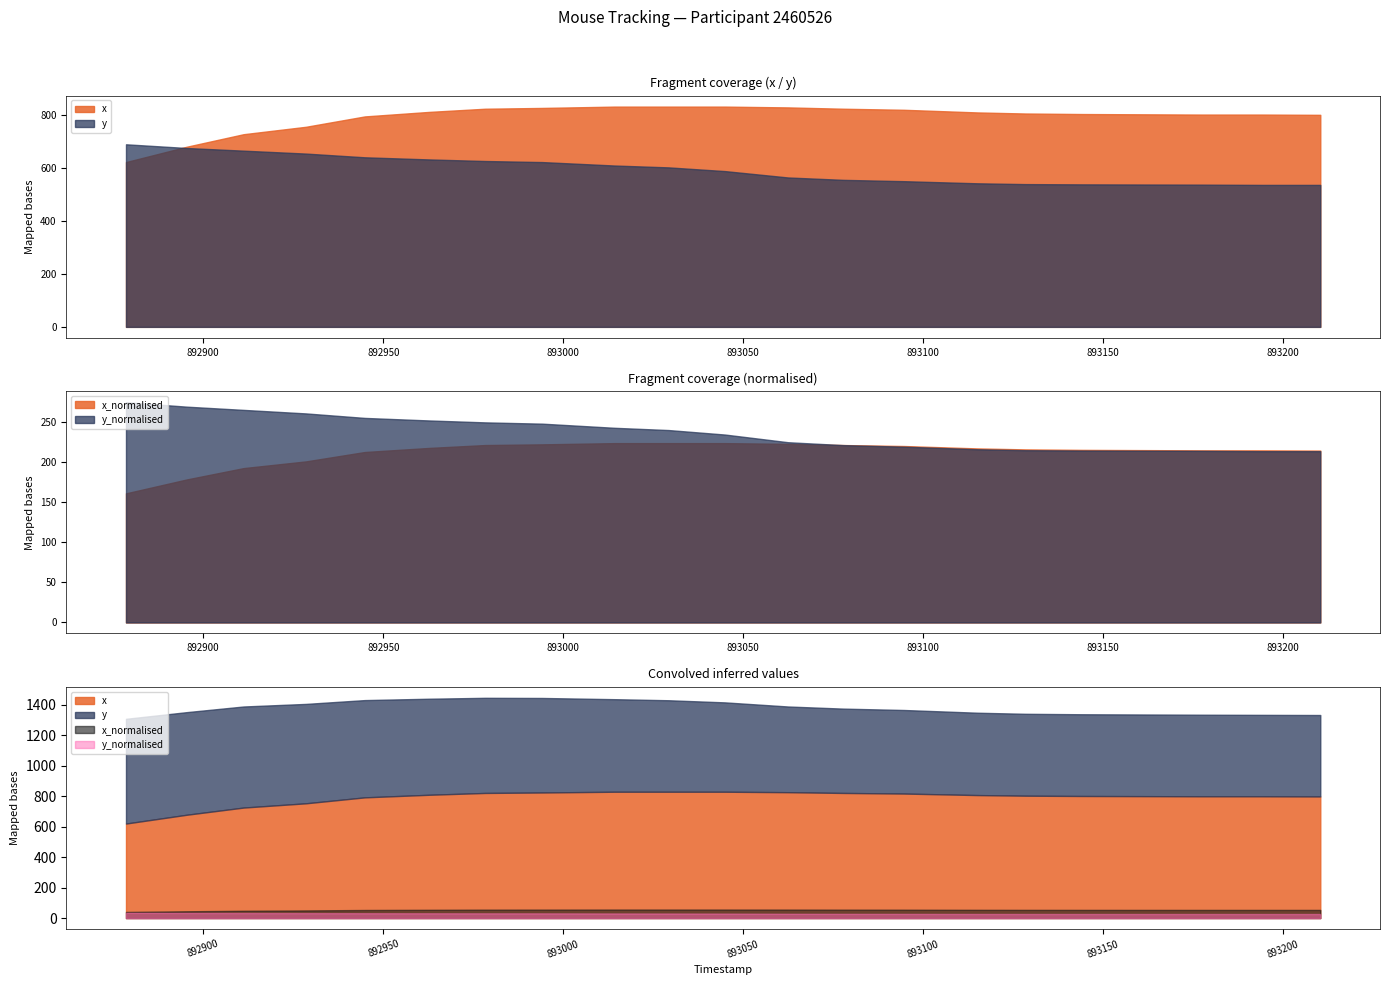

True or false: y has a value of 563.0 at 38.

True